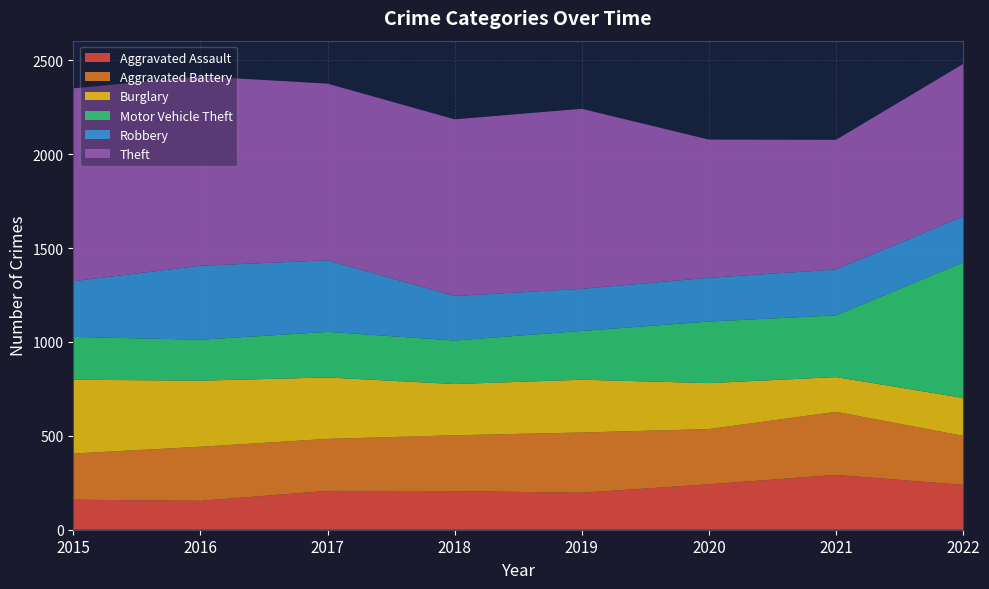

Reading left to right, transcribe all the data shown in this chart.

Aggravated Assault: 2015=160	2016=154	2017=207	2018=206	2019=197	2020=242	2021=292	2022=239
Aggravated Battery: 2015=246	2016=288	2017=277	2018=297	2019=321	2020=294	2021=336	2022=261
Burglary: 2015=393	2016=352	2017=327	2018=273	2019=281	2020=245	2021=185	2022=202
Motor Vehicle Theft: 2015=228	2016=218	2017=243	2018=232	2019=260	2020=328	2021=329	2022=722
Robbery: 2015=297	2016=394	2017=381	2018=237	2019=224	2020=233	2021=244	2022=245
Theft: 2015=1027	2016=1009	2017=941	2018=941	2019=959	2020=736	2021=691	2022=812